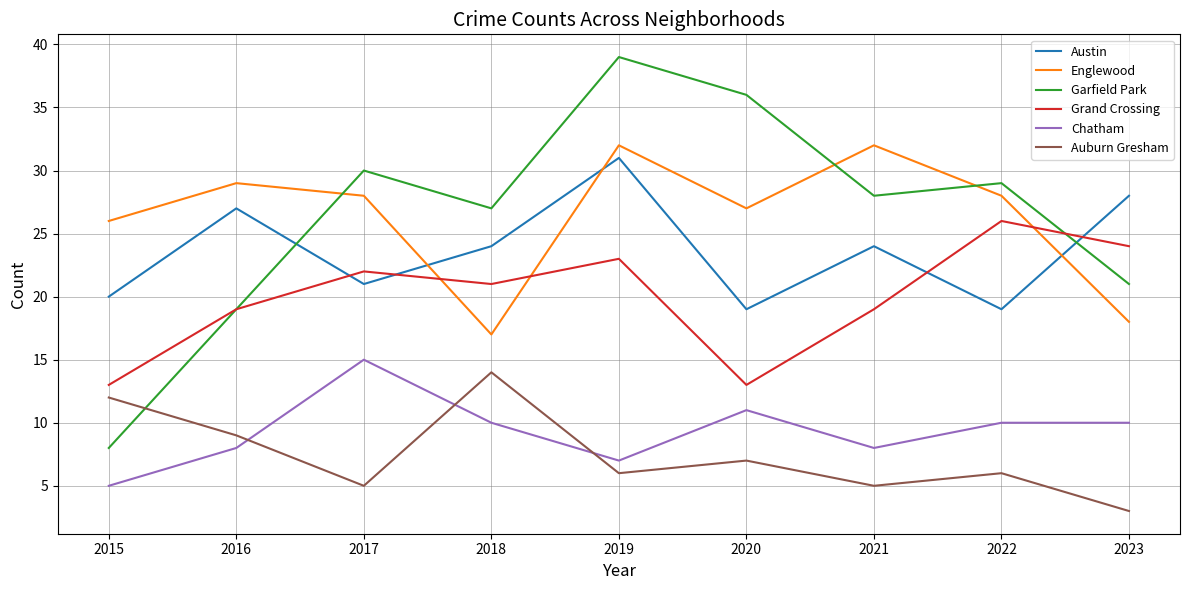

What value does the Austin series have at 2022?

19